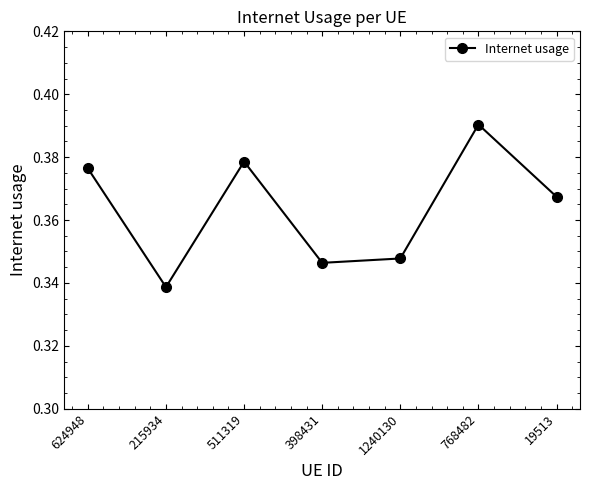

How many lines are shown in the chart?

1